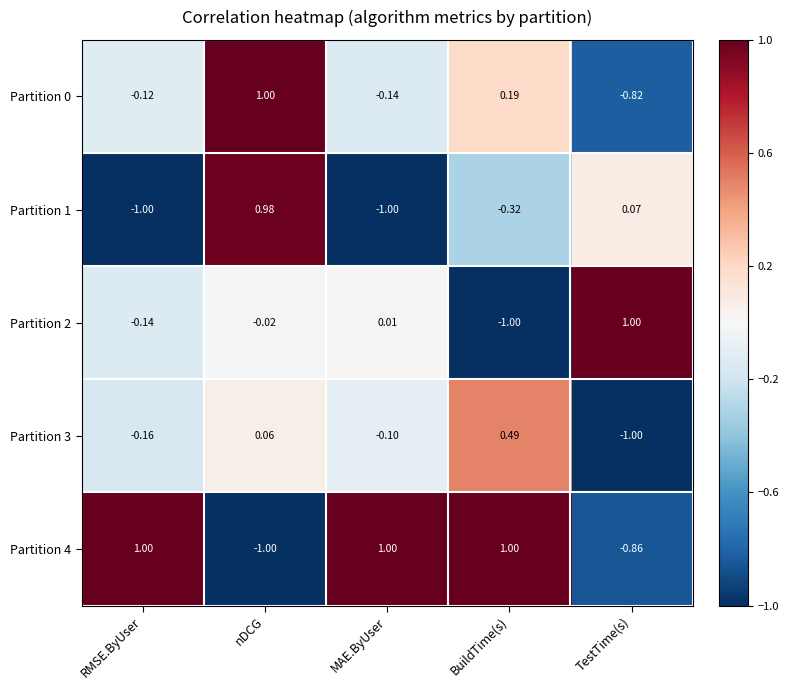

Which category has the highest value in the Partition 0 series?

nDCG